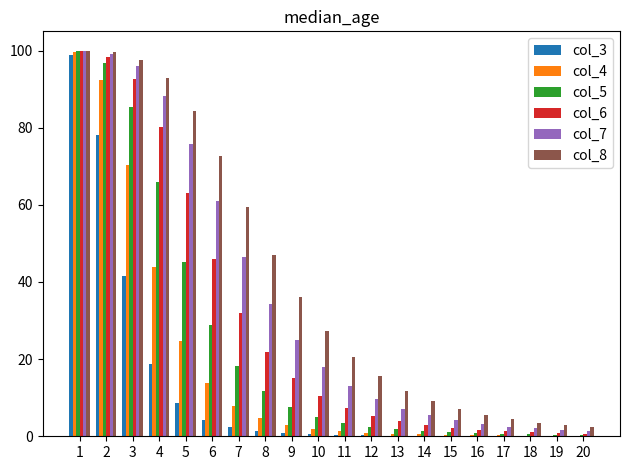

What is the maximum value shown in the chart?

100.0